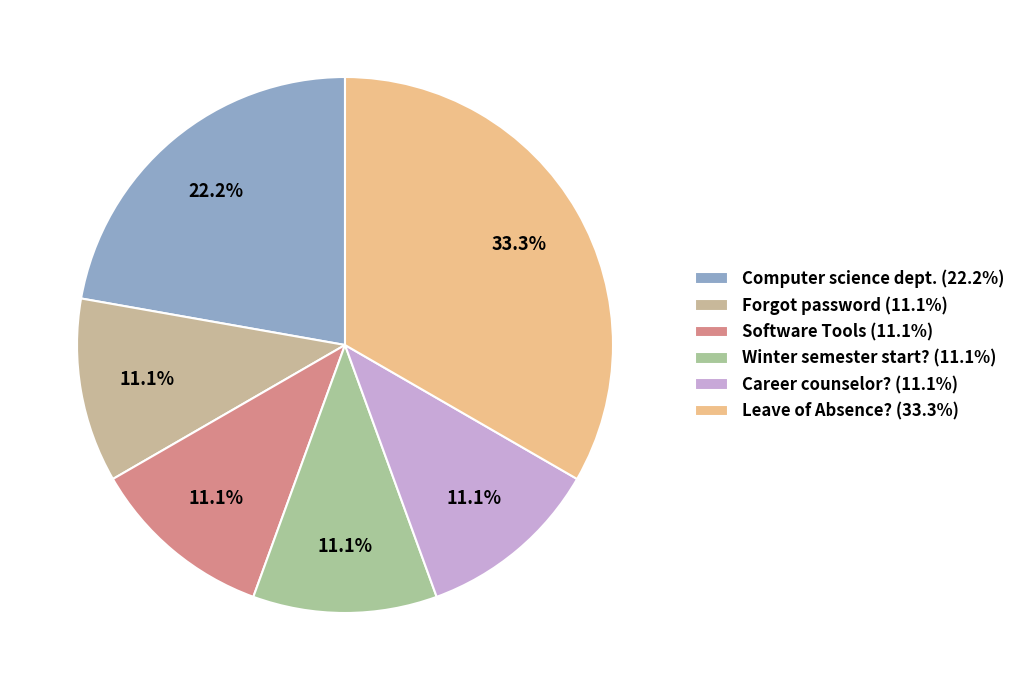

Count the number of slices in the pie.

6